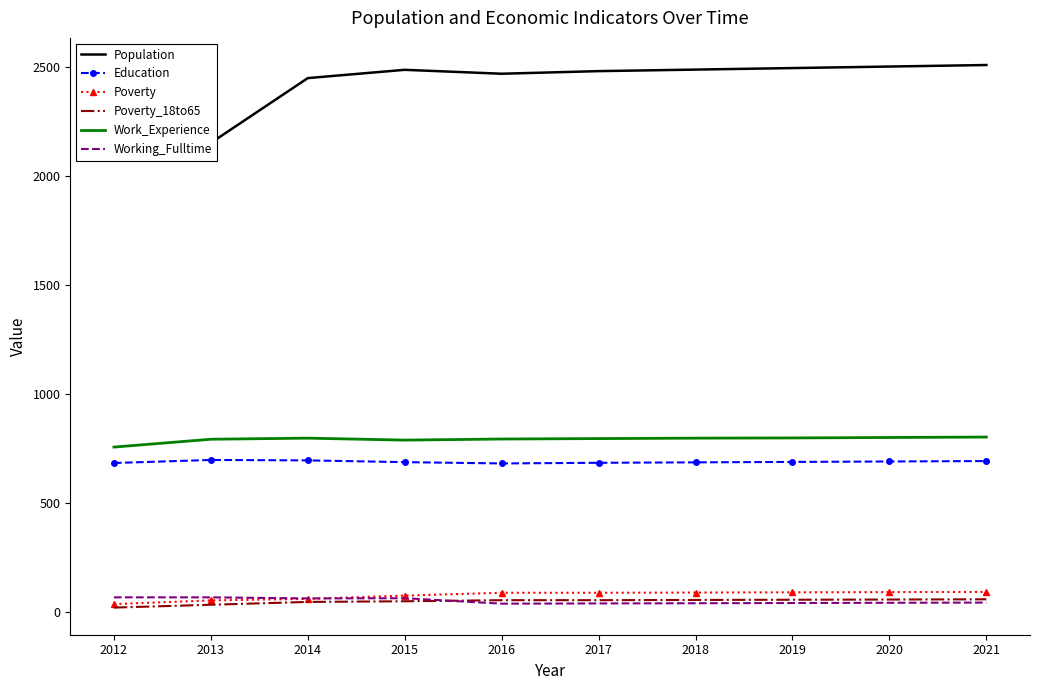

True or false: Population and Education cross at least once.

False